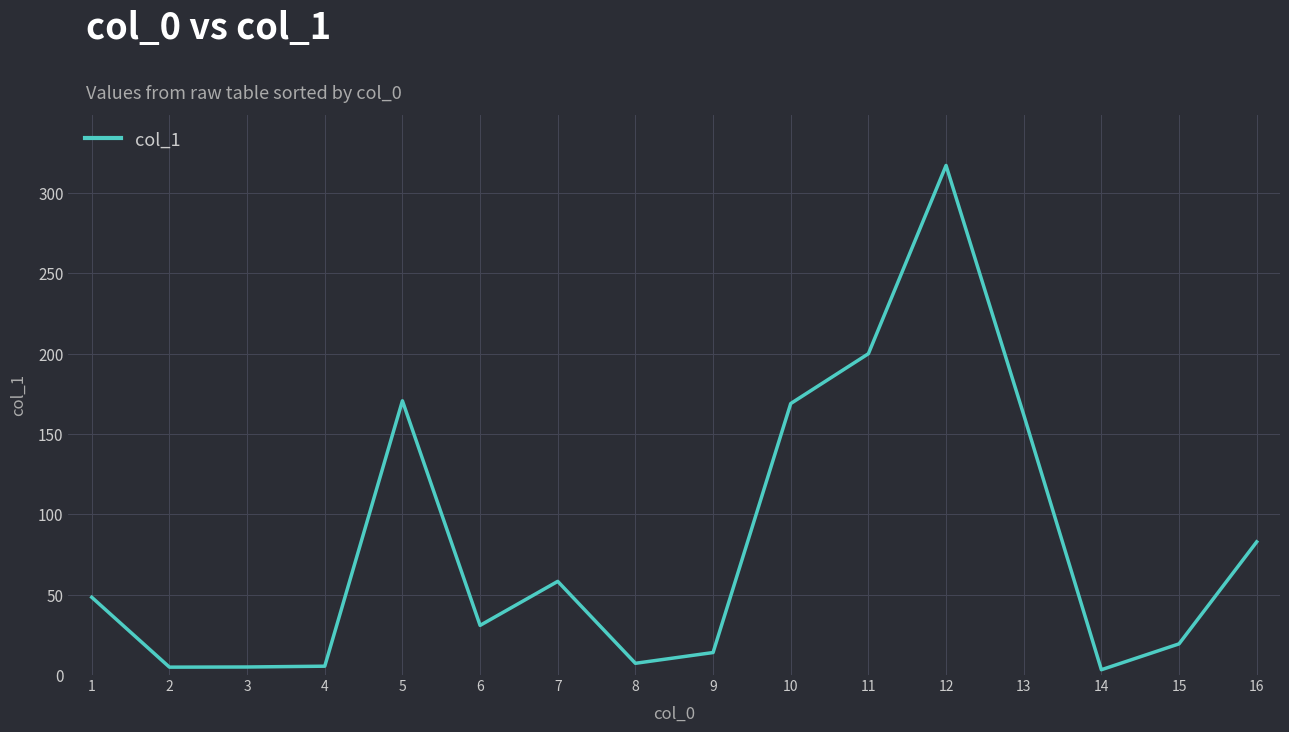

Which category has the highest value across all series?

12